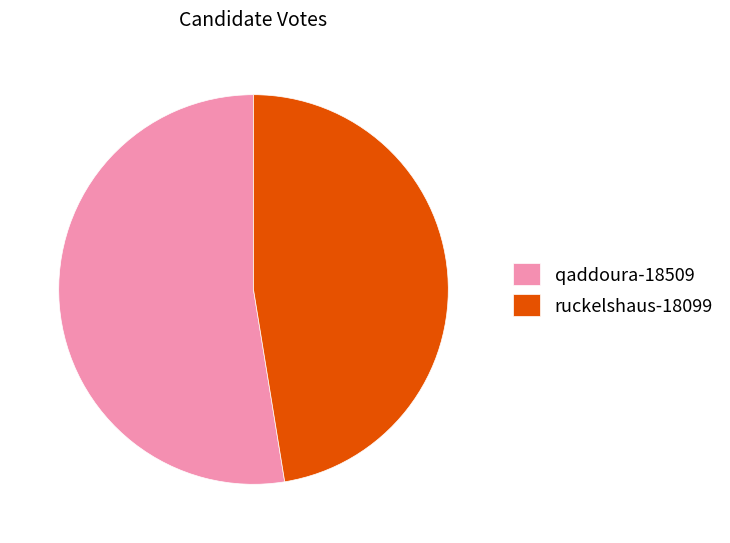

Combined, do qaddoura-18509 and ruckelshaus-18099 account for over 50%?

Yes